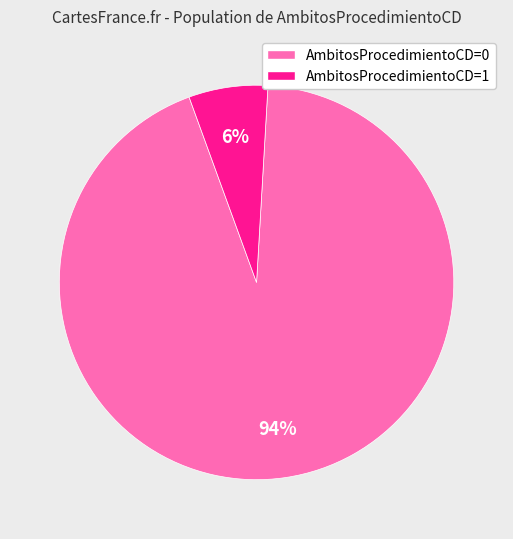

To the nearest percent, what is the average slice percentage?

50%